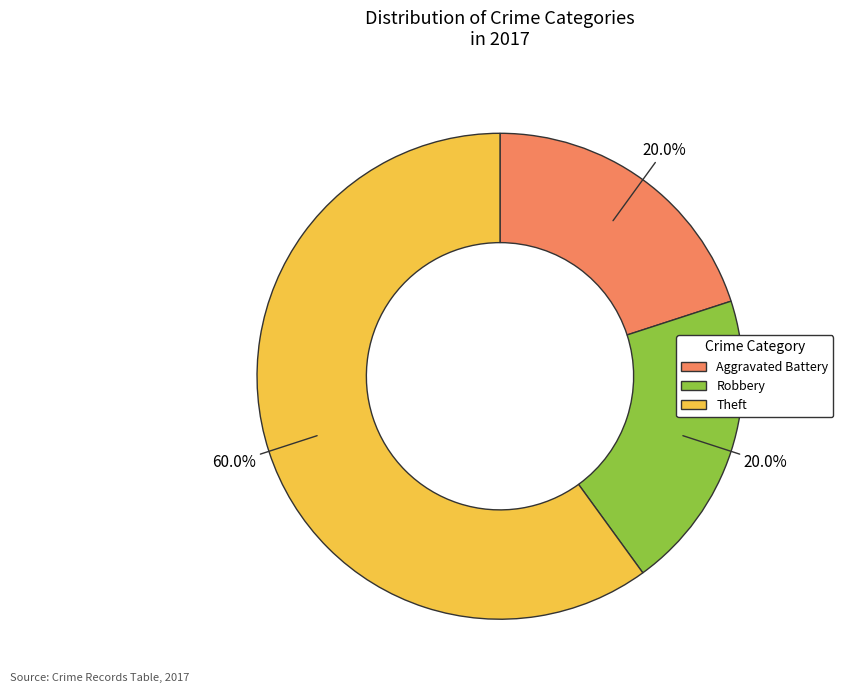

To the nearest percent, what percentage of the pie is Aggravated Battery?

20%